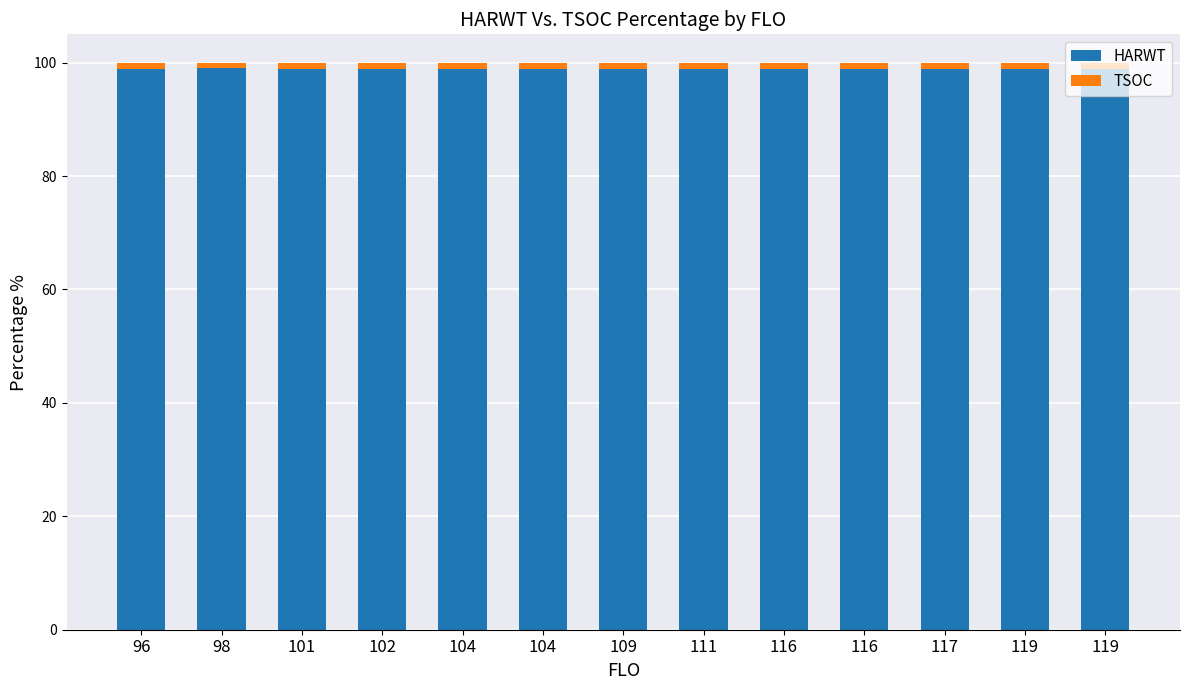

What are all the series names shown in the legend?

HARWT, TSOC